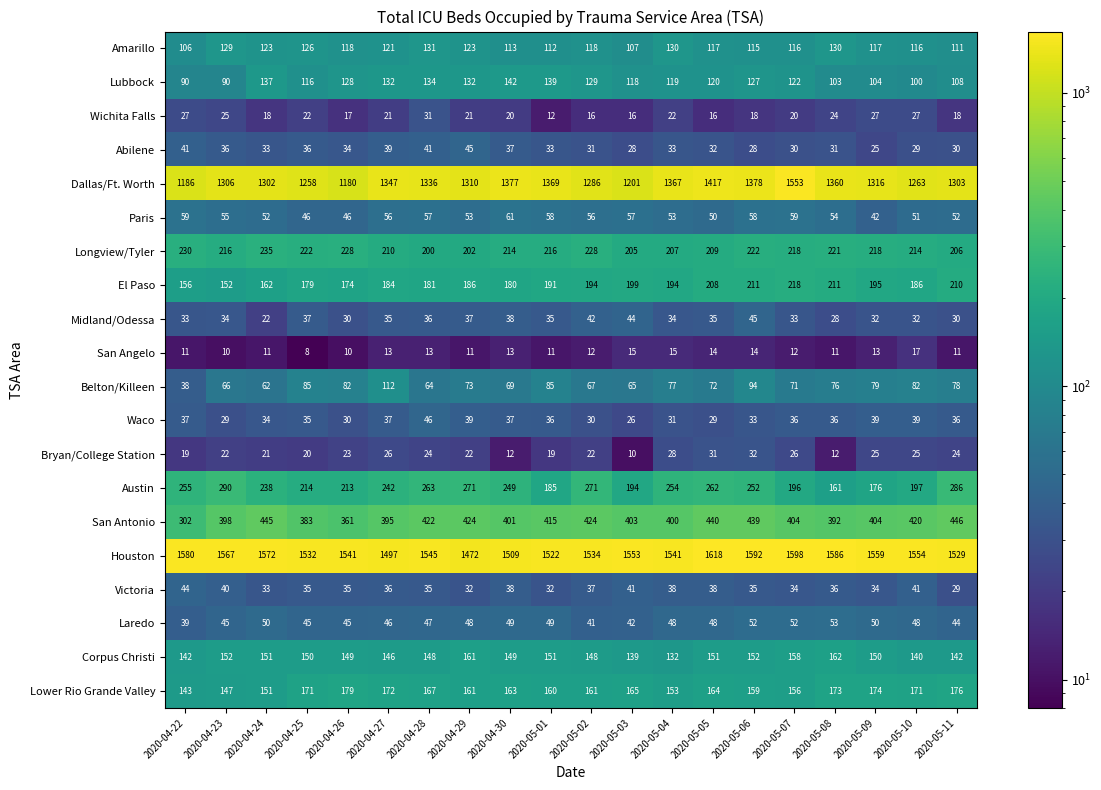

What is the difference between the highest and lowest values at 2020-05-04?

1526